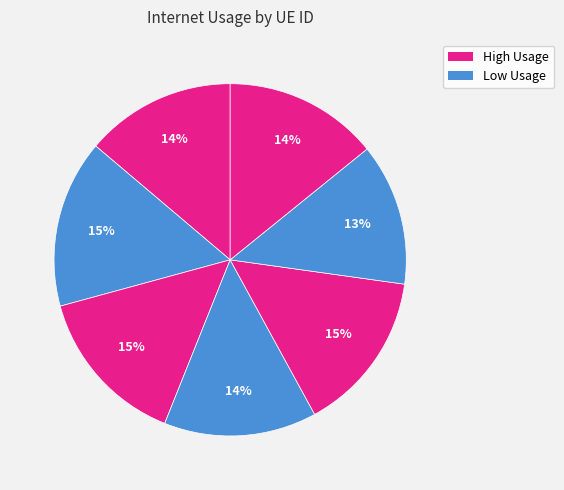

Count the number of slices in the pie.

7